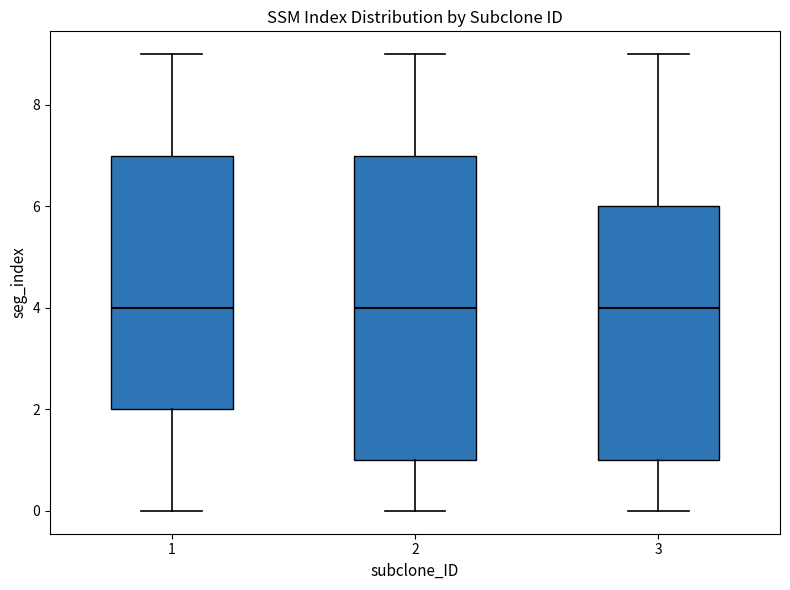

Reading left to right, transcribe this box plot: for each box, give where its median line is, the range the box spans, and where its two whiskers end, as read against the y-axis. The values are not printed on the chart, so give them approximately, as read against the axis.

1: median 4, box 2 to 7, whiskers 0 to 9
2: median 4, box 1 to 7, whiskers 0 to 9
3: median 4, box 1 to 6, whiskers 0 to 9